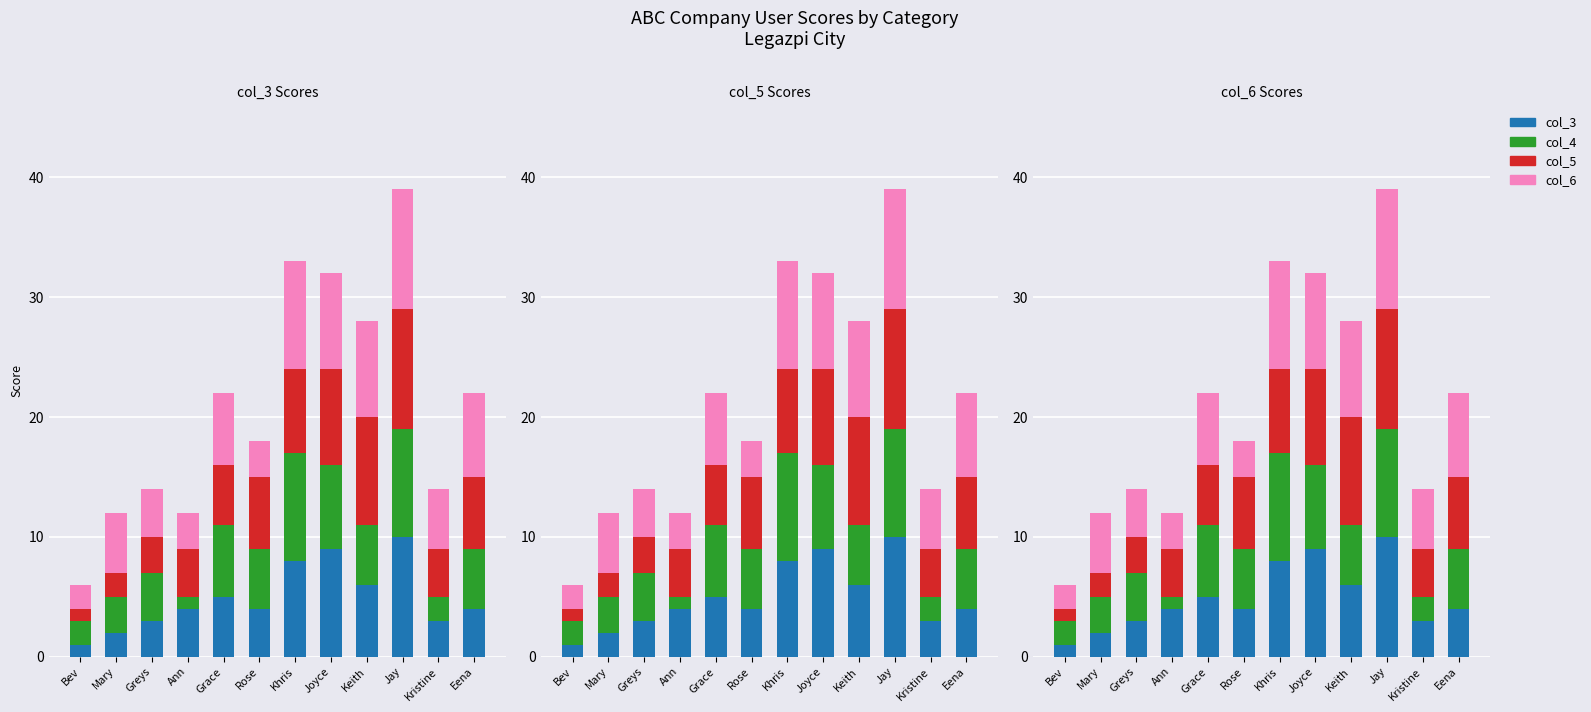

What is the label of the 4th bar from the left?

Ann